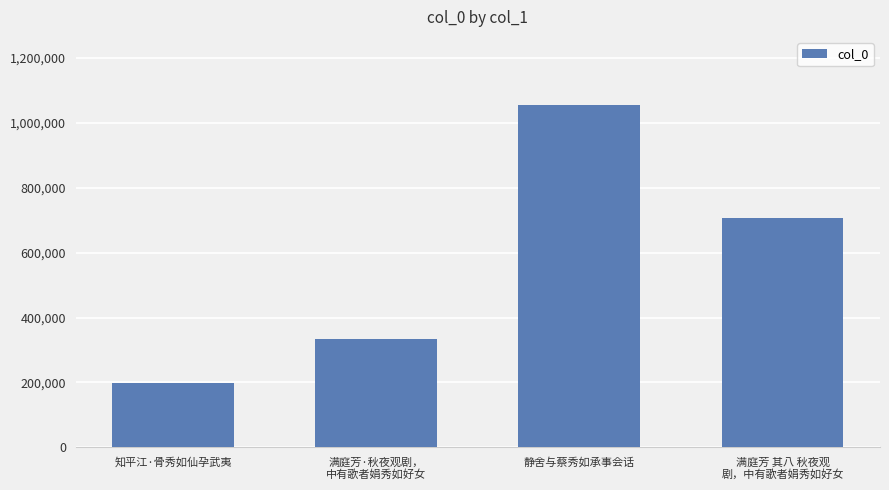

Rank the categories by value from highest to lowest.

静舍与蔡秀如承事会话, 满庭芳 其八 秋夜观
剧，中有歌者娟秀如好女, 满庭芳·秋夜观剧，
中有歌者娟秀如好女, 知平江·骨秀如仙孕武夷